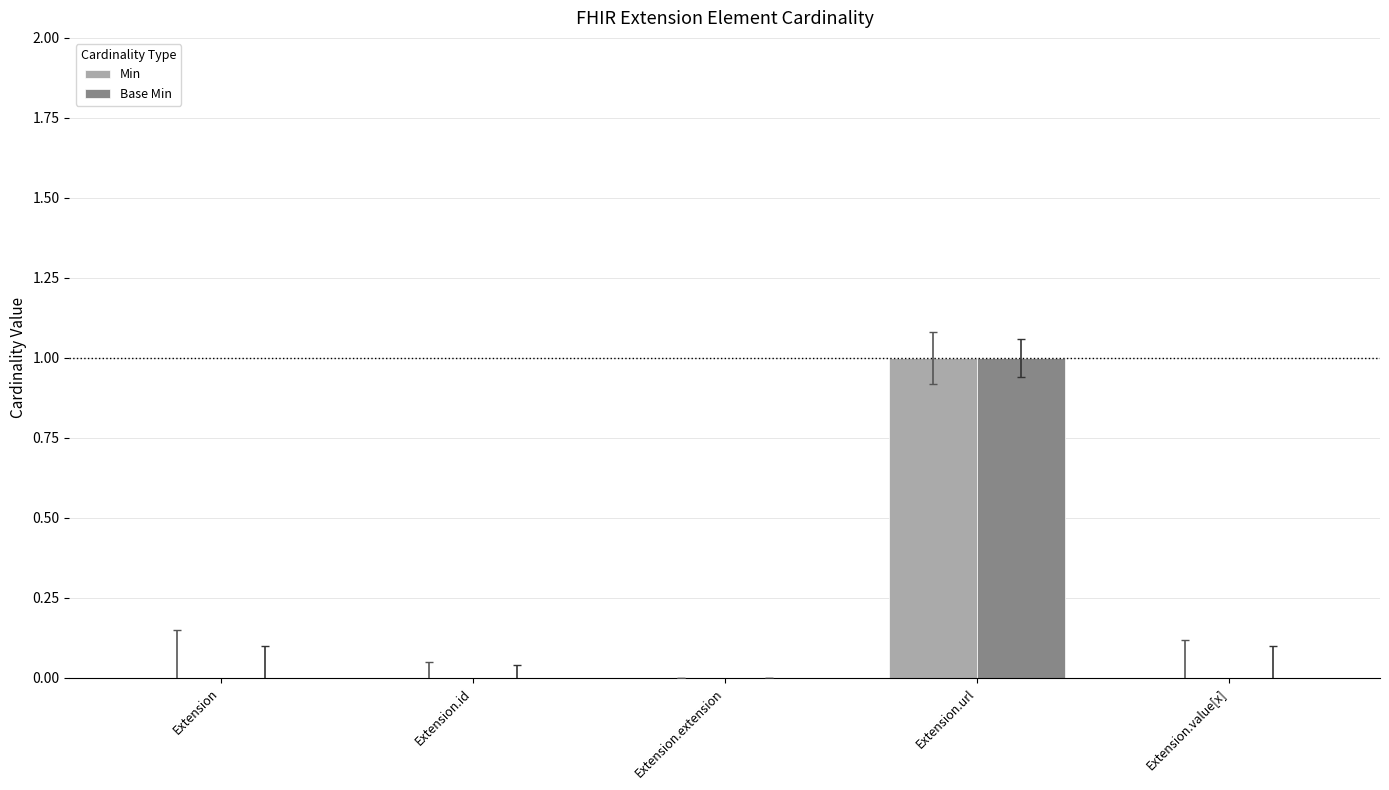

How many categories are shown in the chart?

5